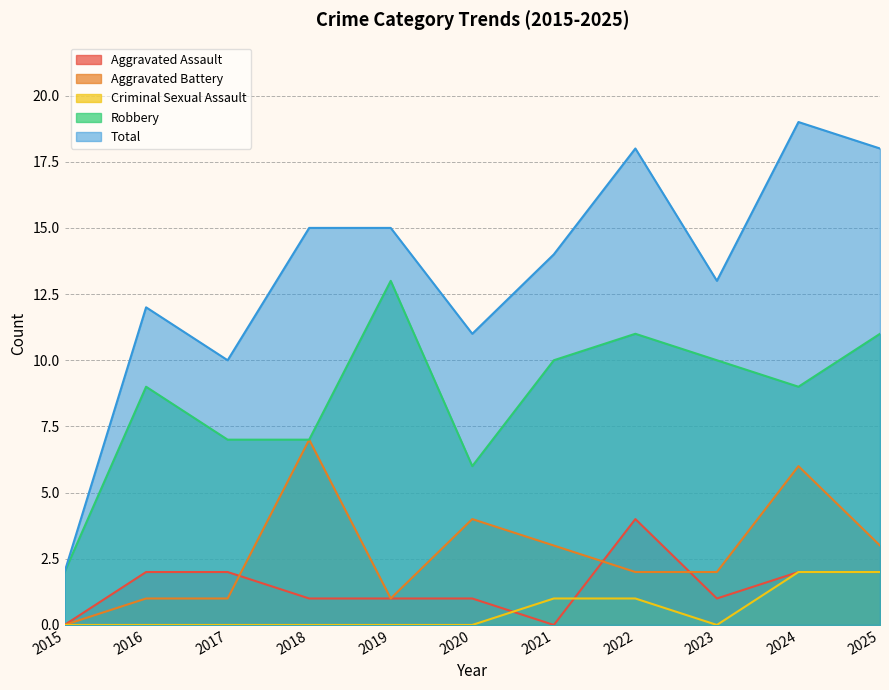

True or false: Aggravated Battery has more than 1 points higher than both neighbors.

True